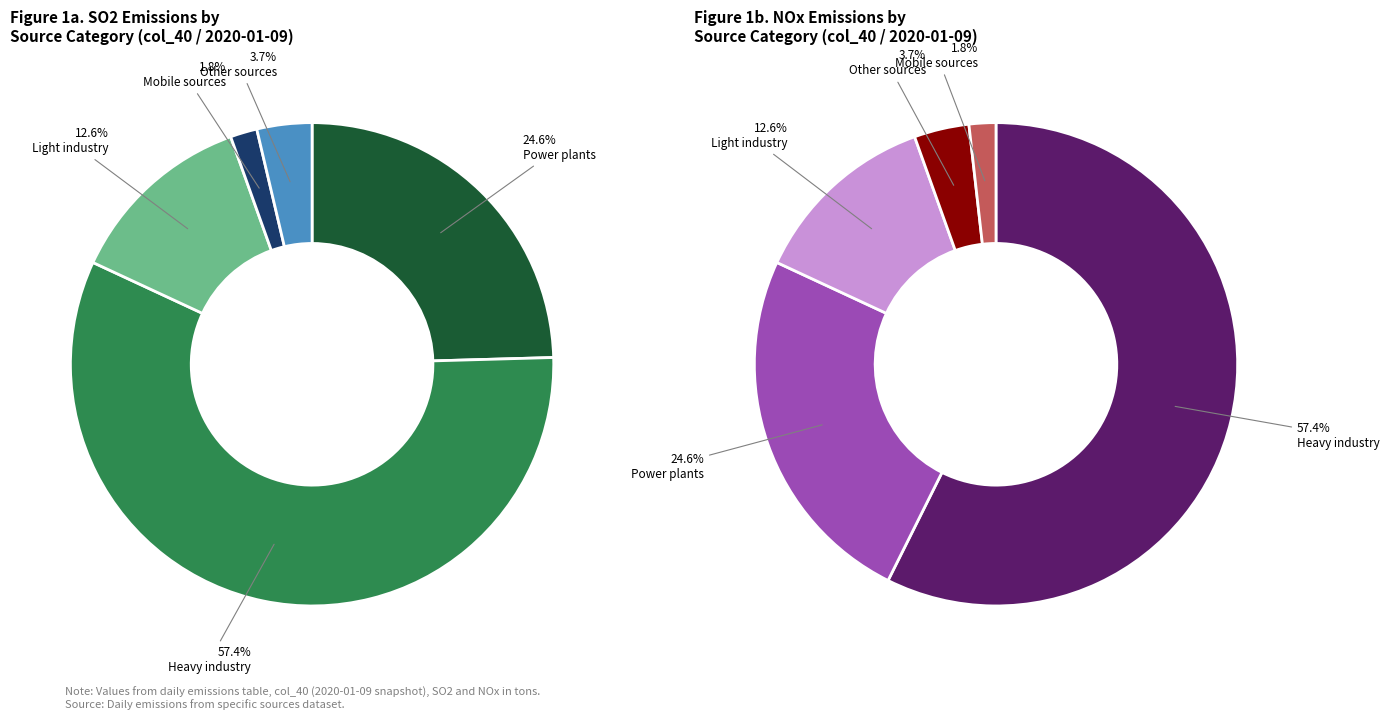

Which has a higher value, Mobile sources or Heavy industry?

Heavy industry